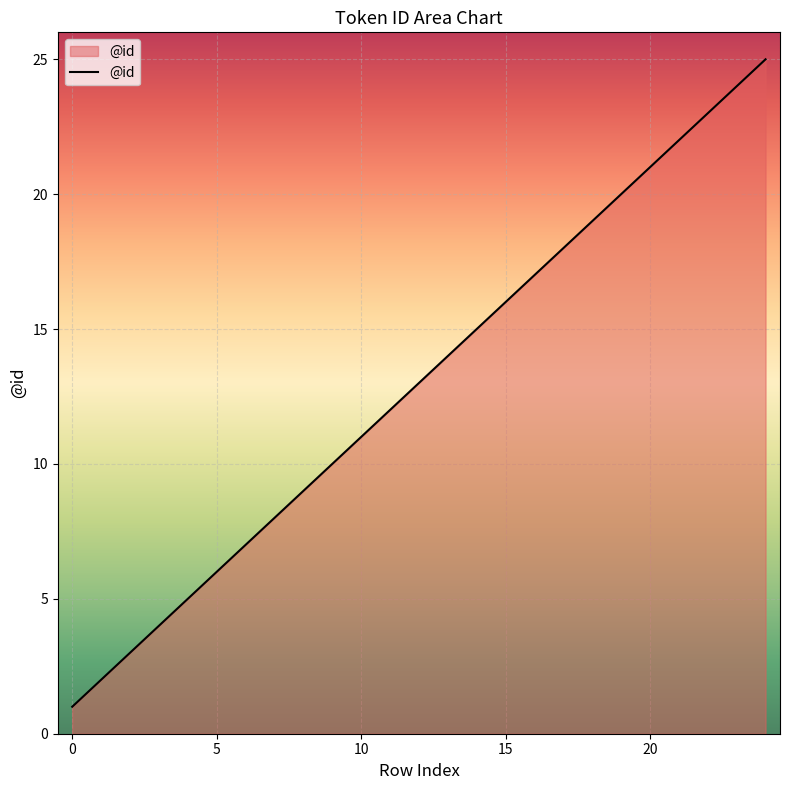

What is the average value?

13